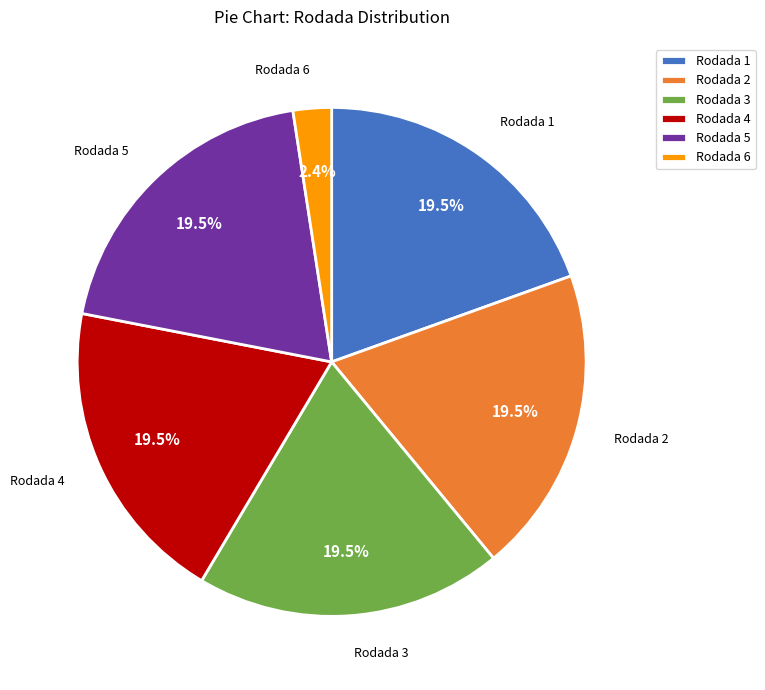

What percentage do Rodada 2 and Rodada 1 together represent?

39.0%